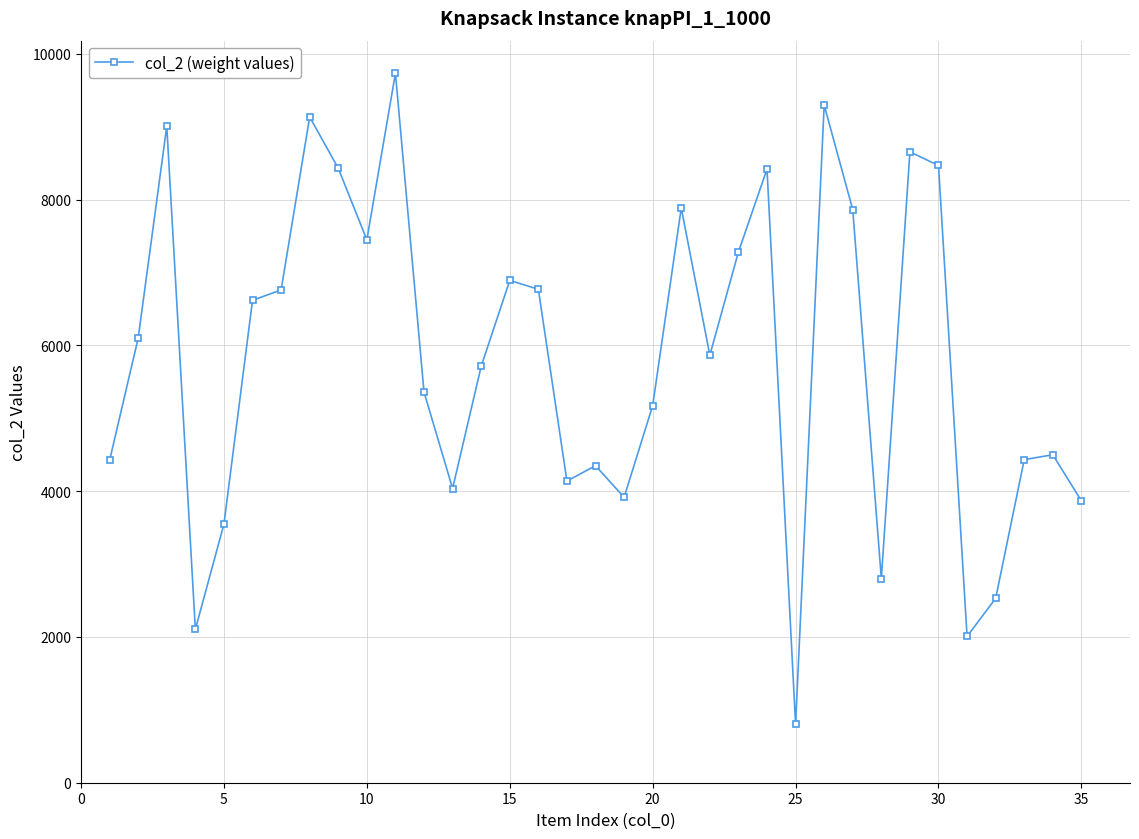

What is the sum of all values?

204343